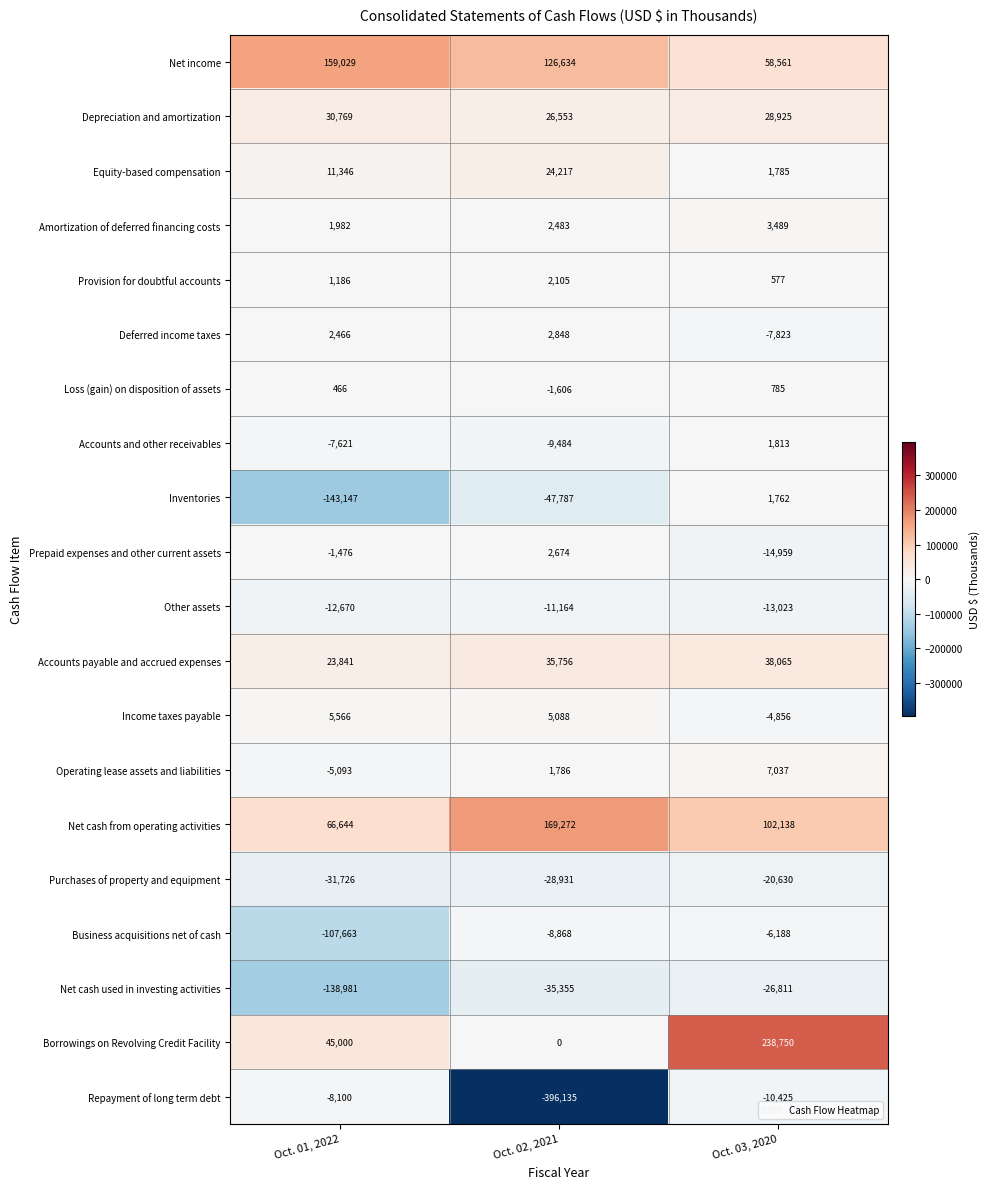

What is the greatest value displayed?

238750